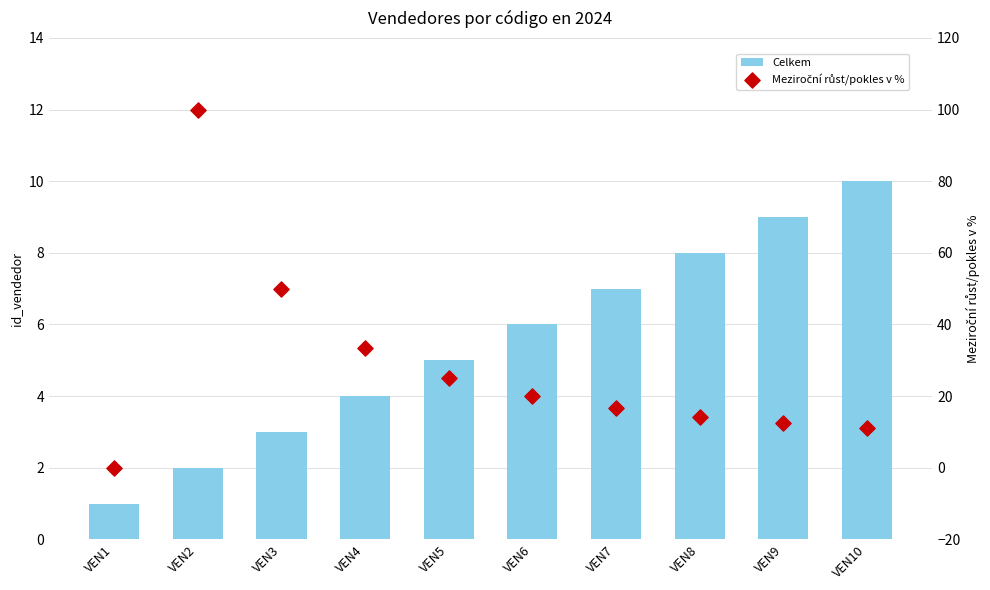

What are all the series names shown in the legend?

Celkem, Meziroční růst/pokles v %